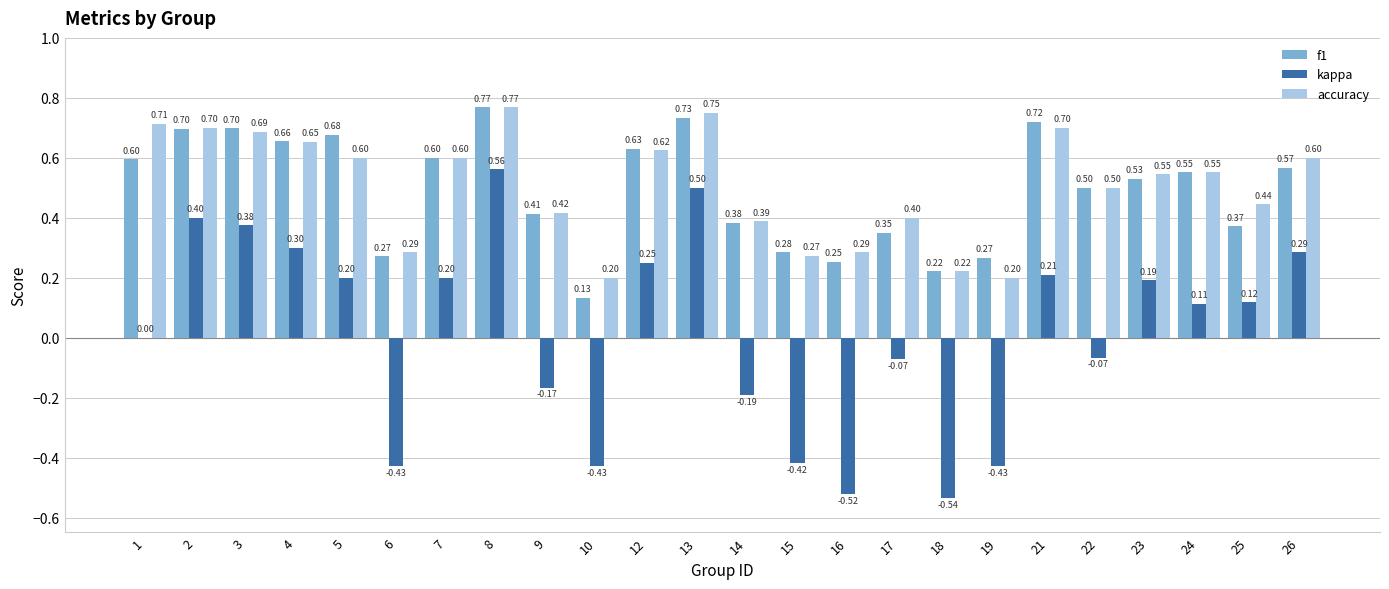

Is the value of f1 at 5 greater than the value of kappa at 17?

Yes